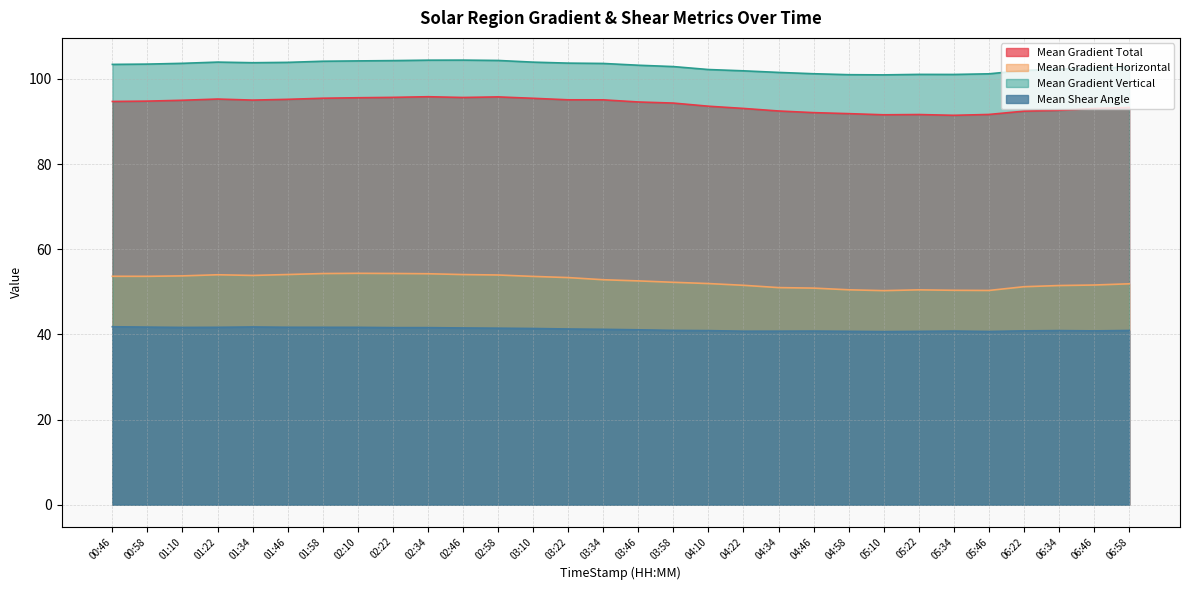

The value of Mean Shear Angle at 00:58 is 41.7. True or false?

True